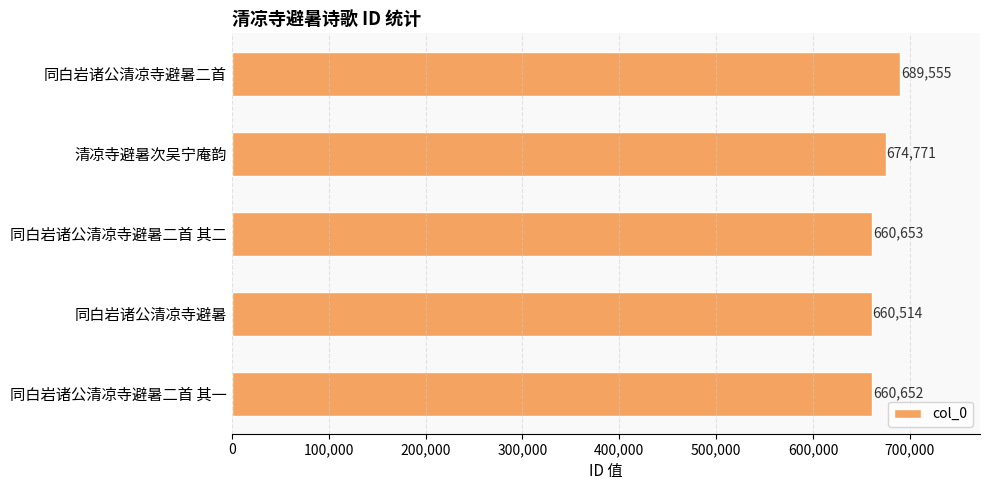

At which category does the chart reach its peak across all series?

同白岩诸公清凉寺避暑二首